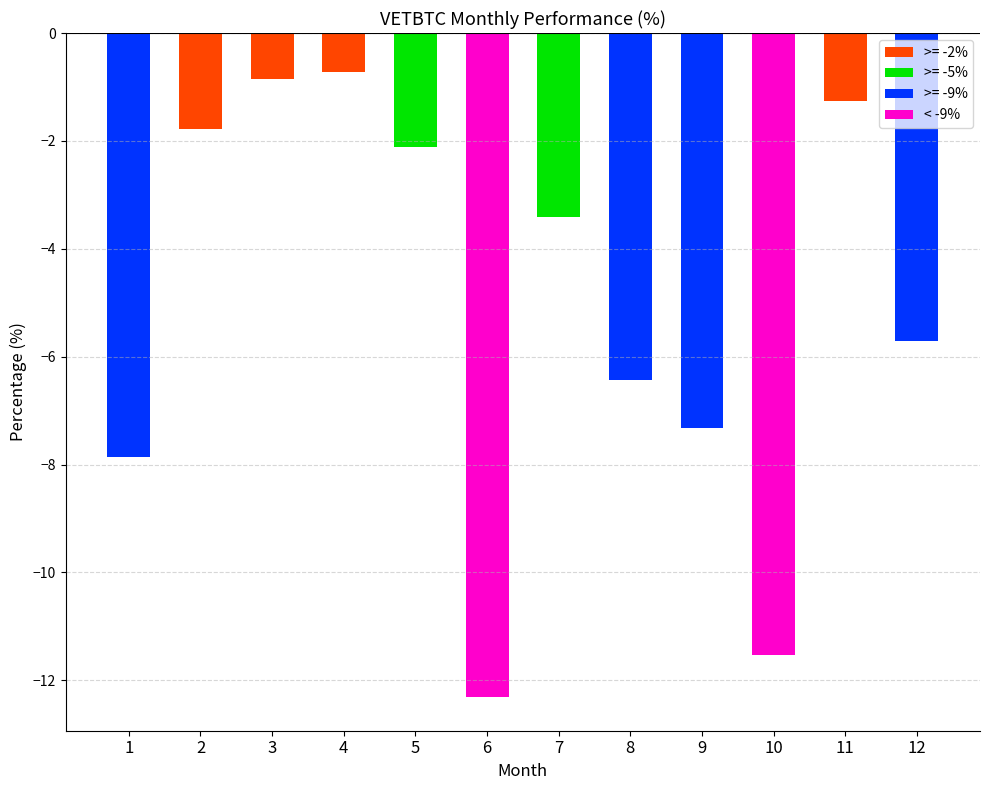

Count the number of values greater than -3.

5